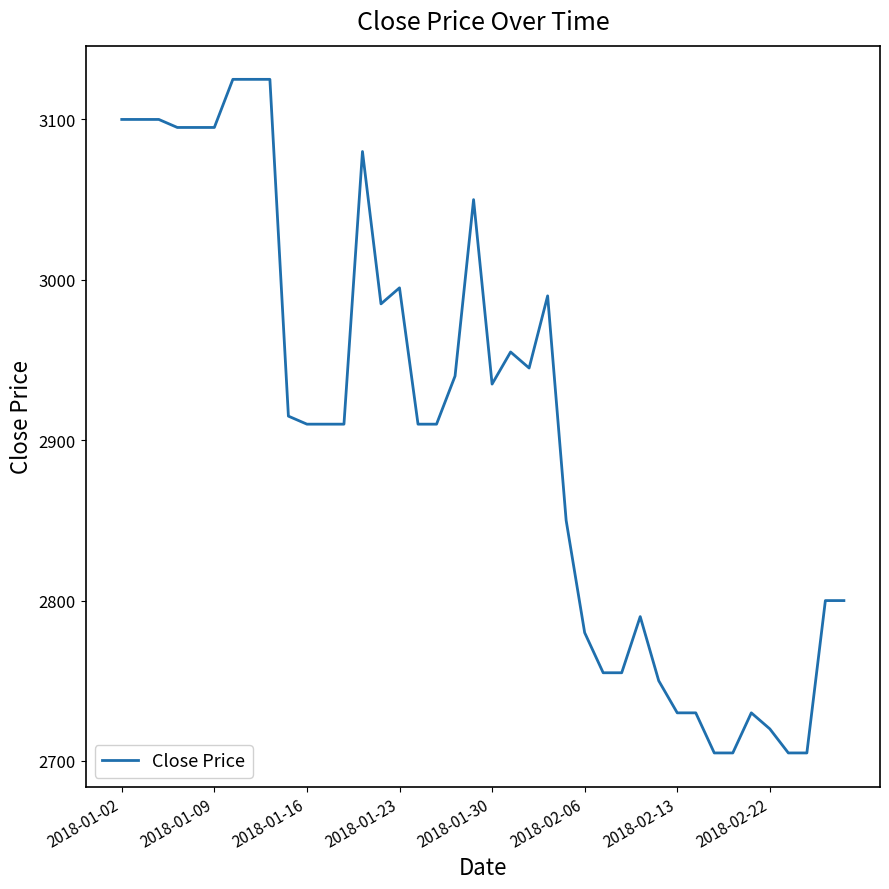

What is the average value?

2908